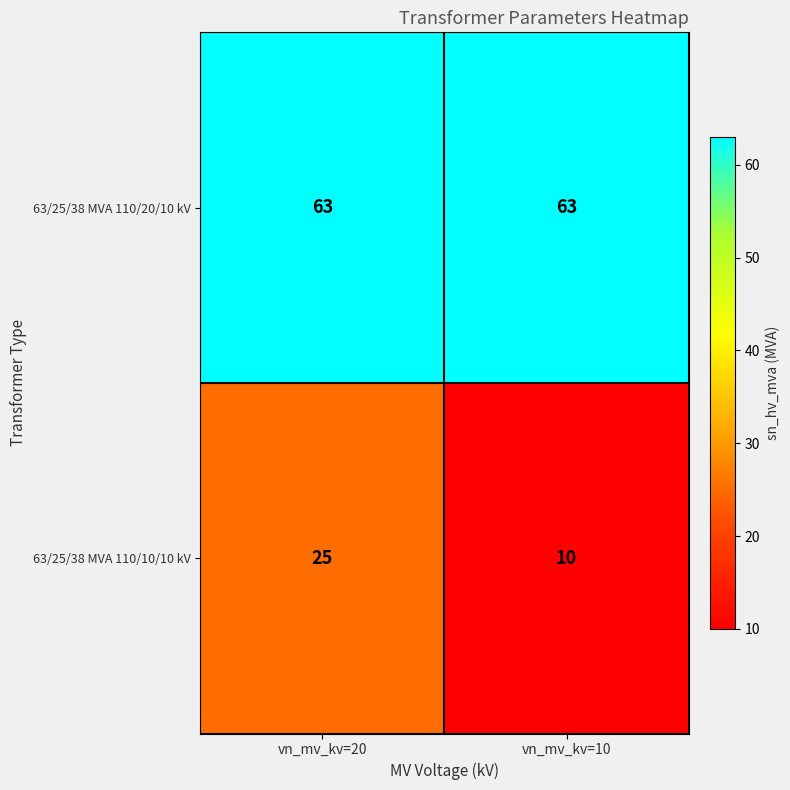

How many categories are shown in the chart?

2